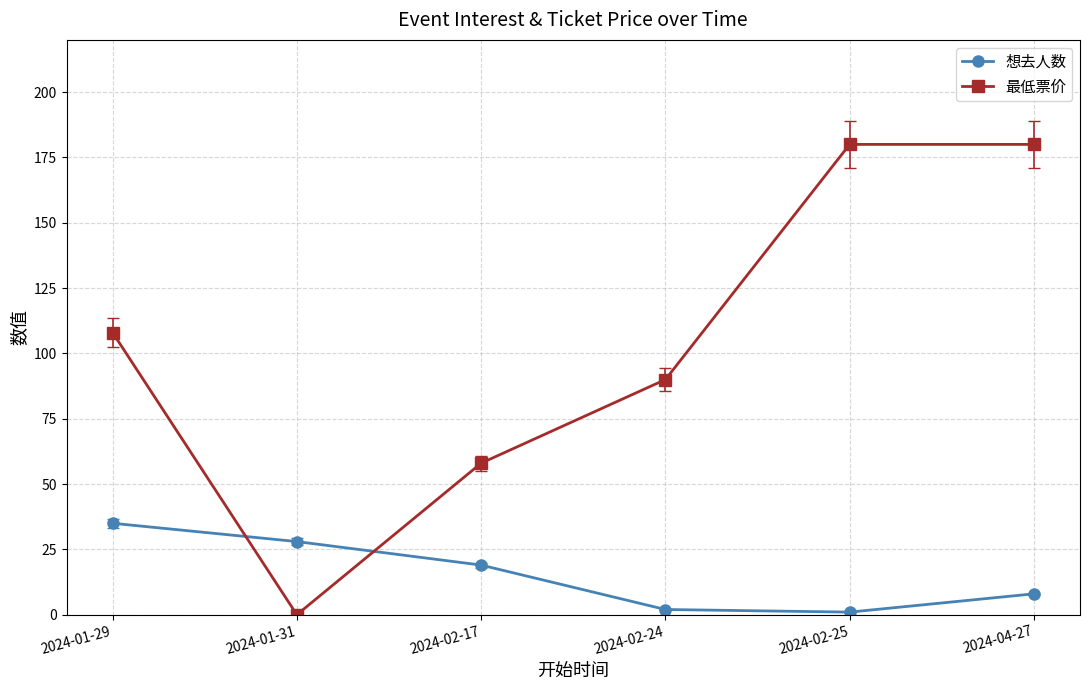

What is the approximate value of 最低票价 at 2024-02-17, to the nearest 5?

60